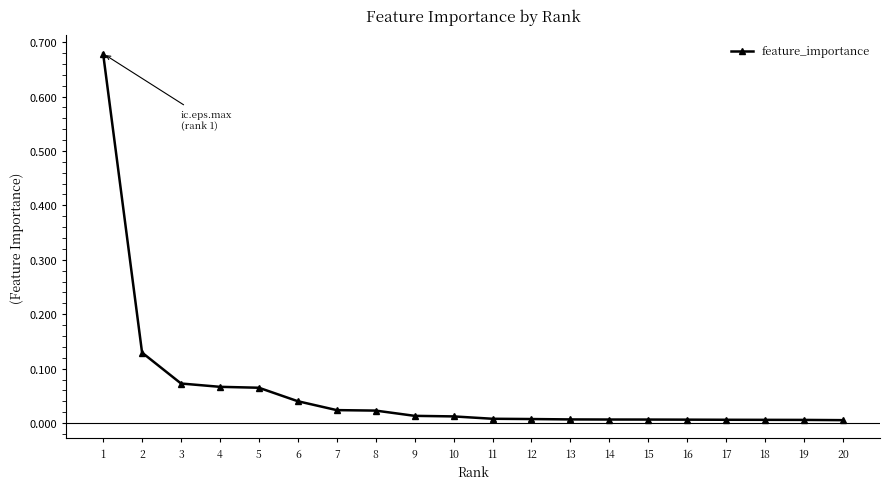

Is it true that the value at 18 is 0.0?

True